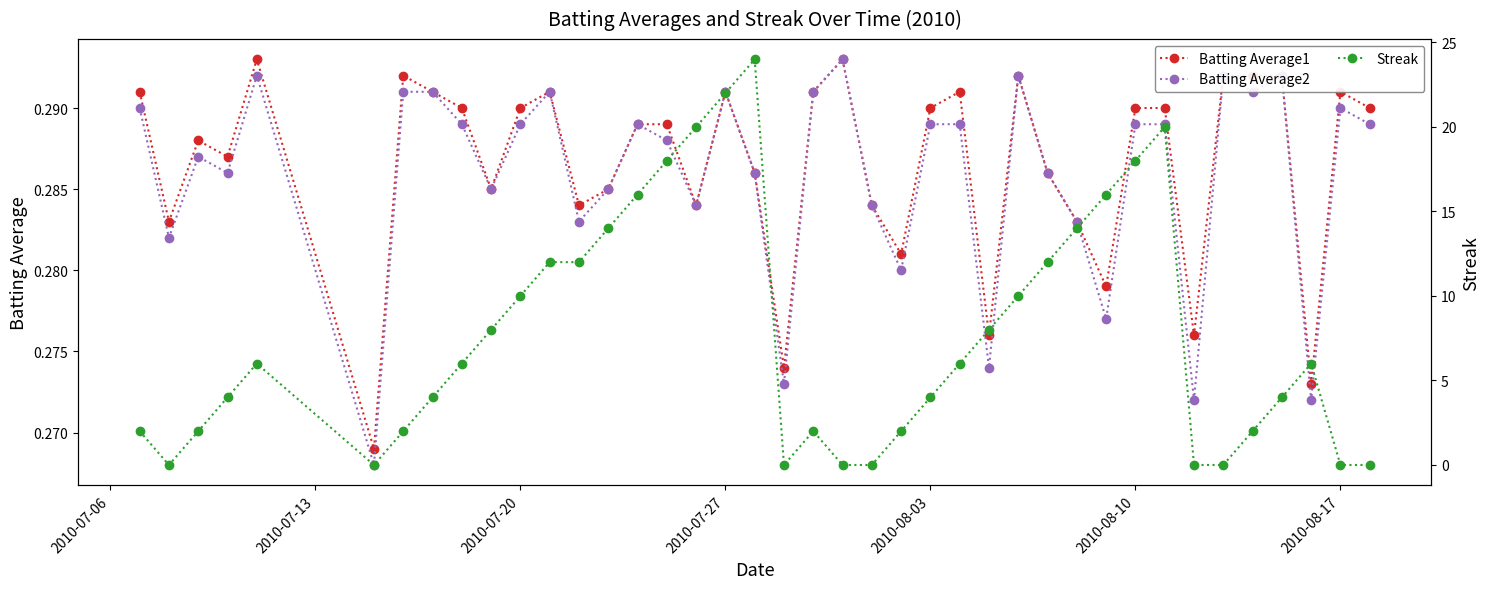

Does the chart have visible grid lines?

No